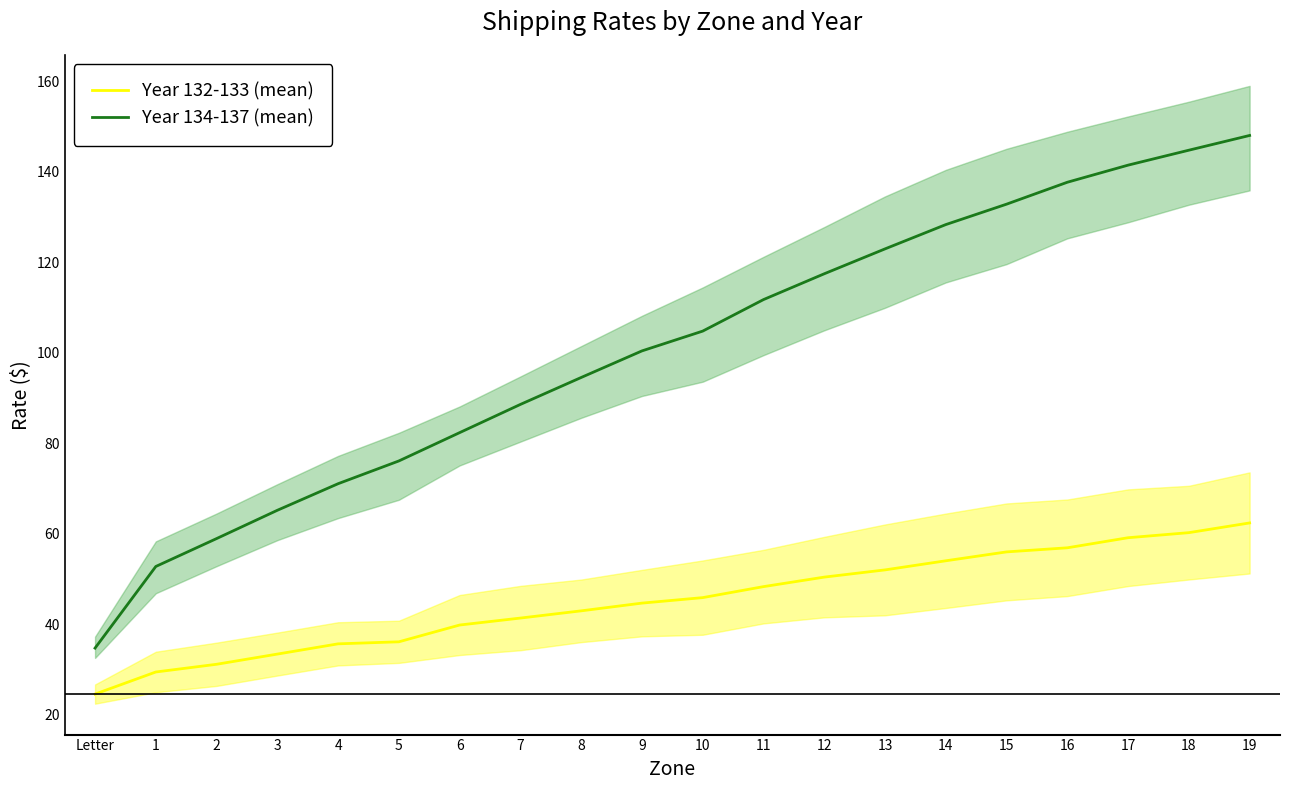

What is the difference between the Year 134-137 (mean) values at 14 and 6?

46.0